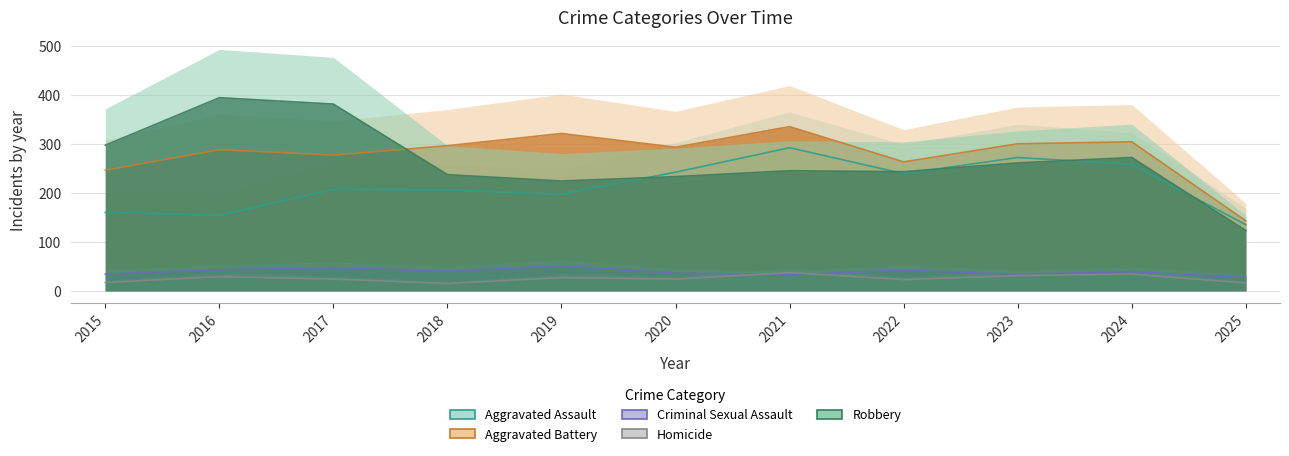

Rank the series by their maximum value, from lowest to highest.

Homicide, Criminal Sexual Assault, Aggravated Assault, Aggravated Battery, Robbery